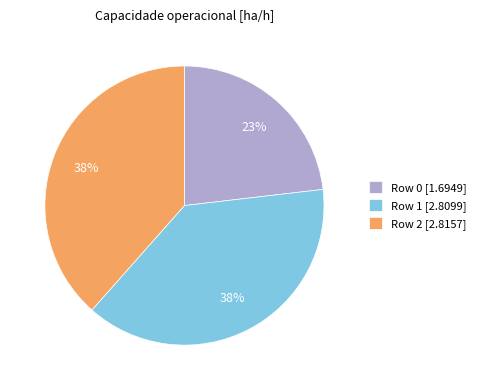

The Row 1 slice represents 38% of the pie. True or false?

True